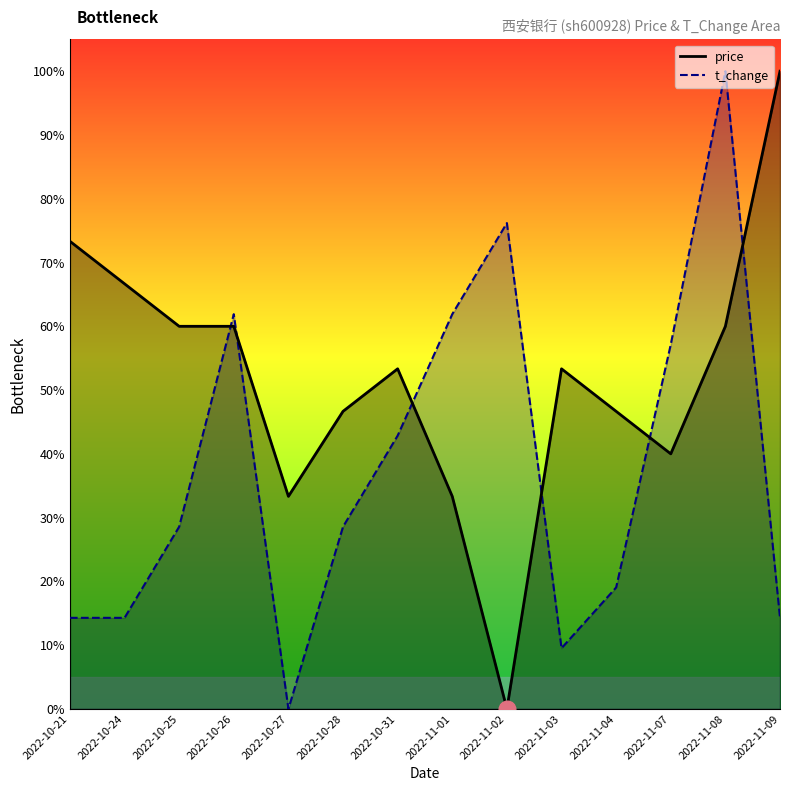

What is the approximate value of price at 2022-11-03?

0.5